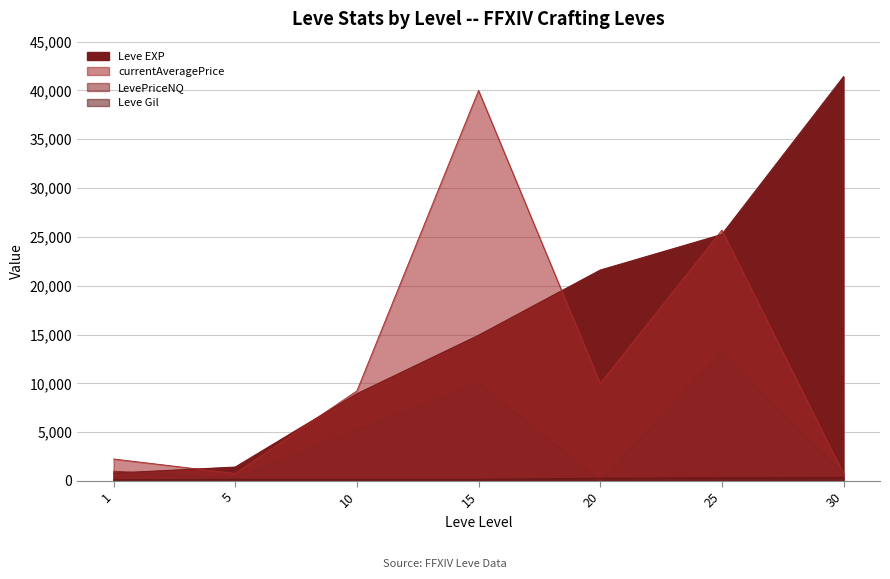

What is the total value across all series at 25?

64496